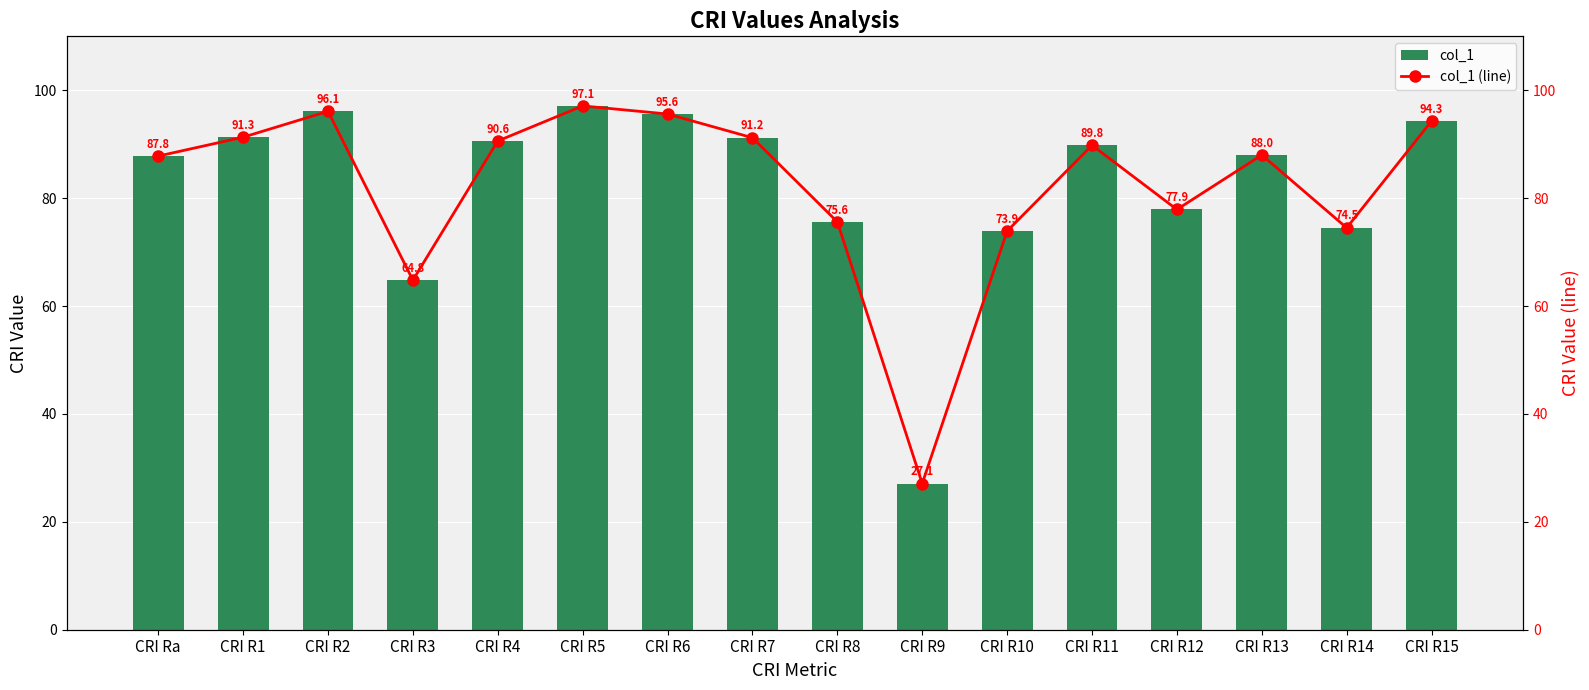

Which has a higher value, CRI R14 or CRI R2?

CRI R2